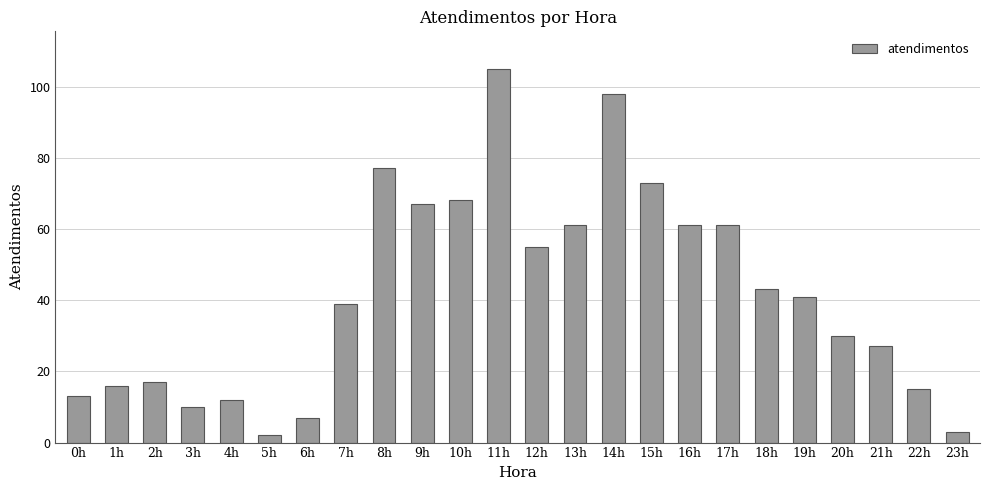

How many bars are there in total?

24